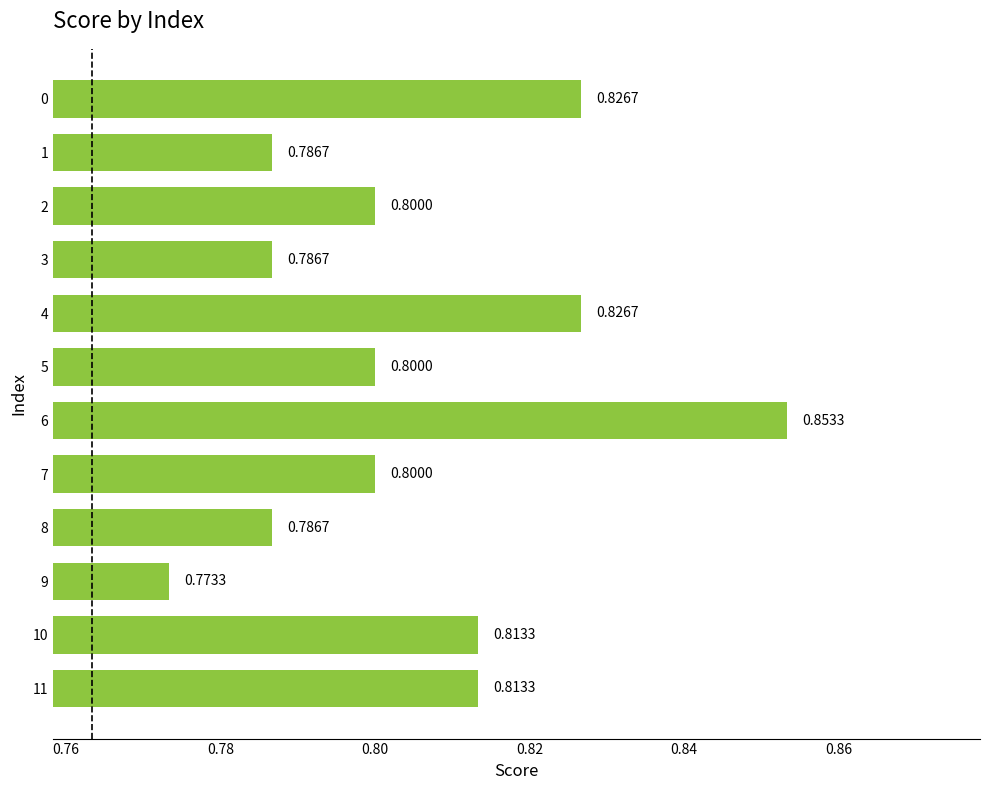

What is the sum of the values at 10 and 6?

1.7